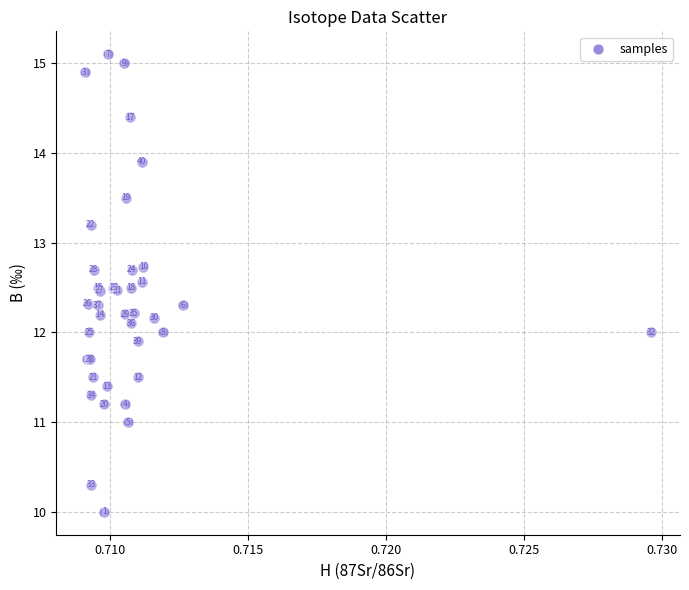

What Y value in the scatter plot is closest to 12?

12.0